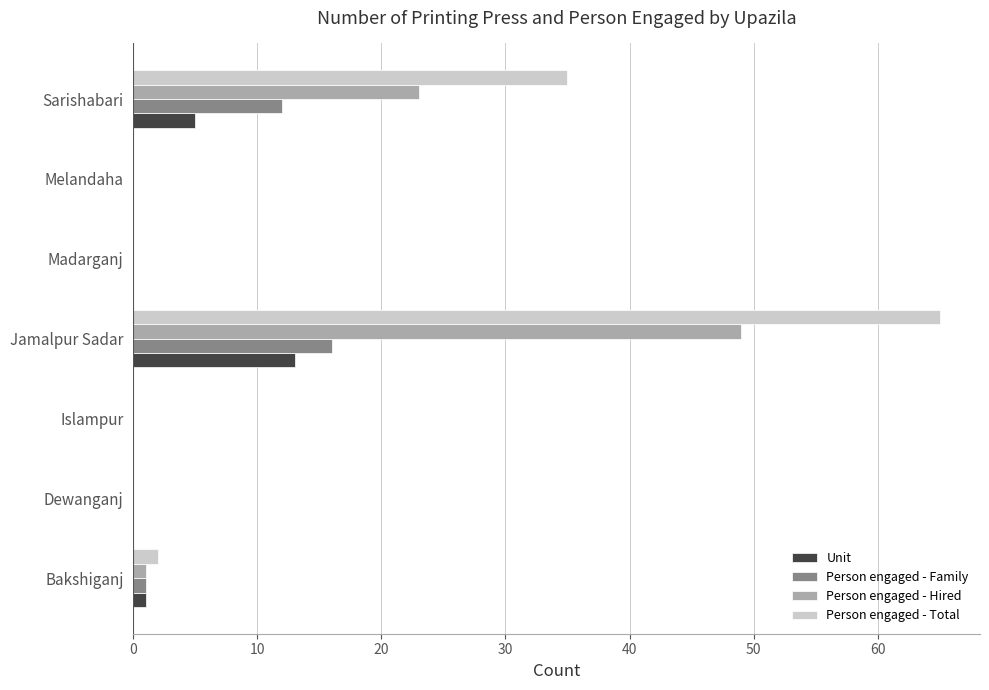

Where is Person engaged - Hired nearest to the value 24?

Sarishabari